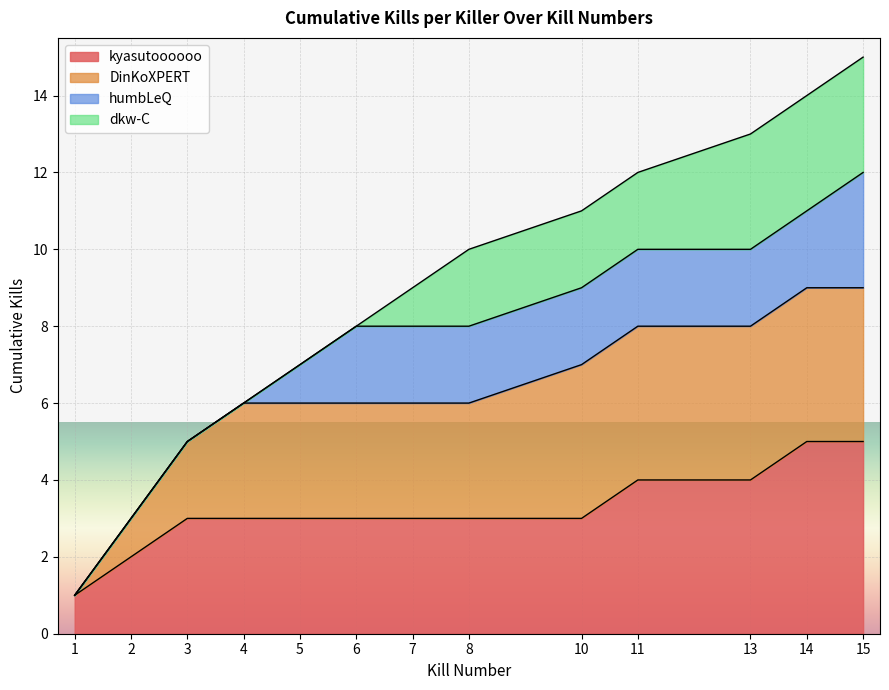

Rank the categories by value from highest to lowest.

15, 14, 13, 11, 10, 8, 7, 6, 5, 4, 3, 2, 1